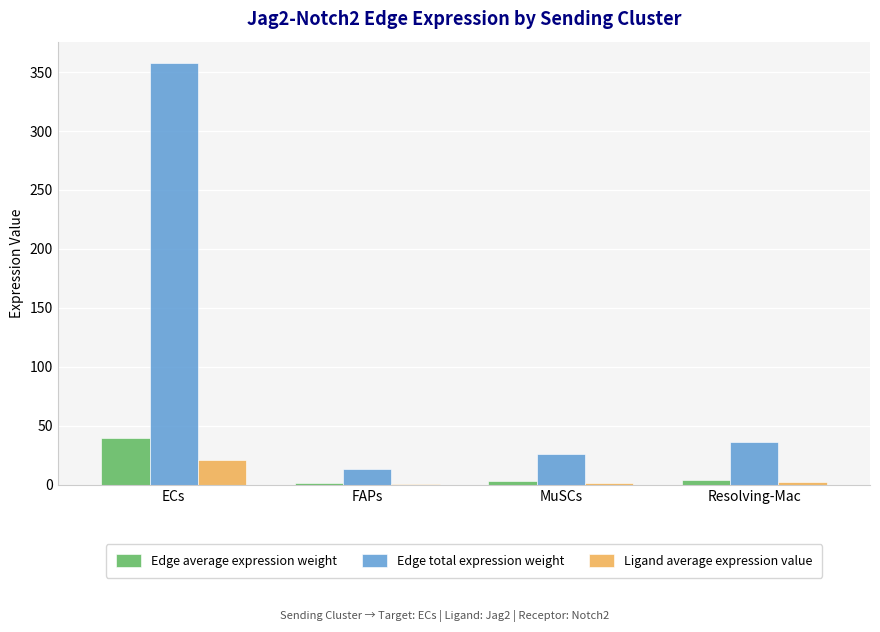

What is the total value across all series at Resolving-Mac?

42.4